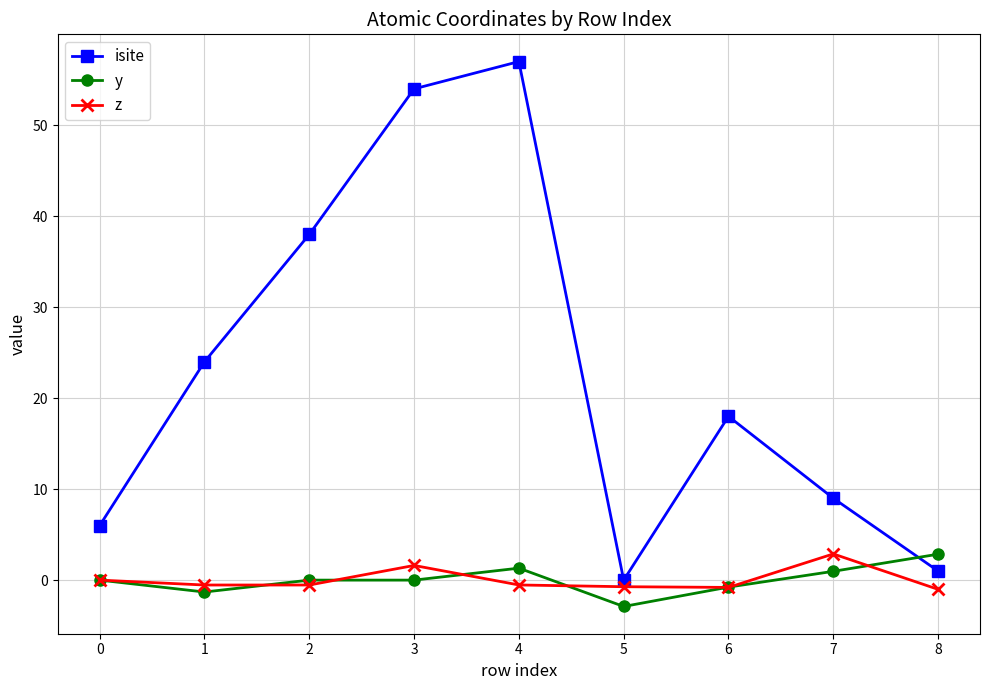

Between 2 and 5, which series saw the biggest shift?

isite